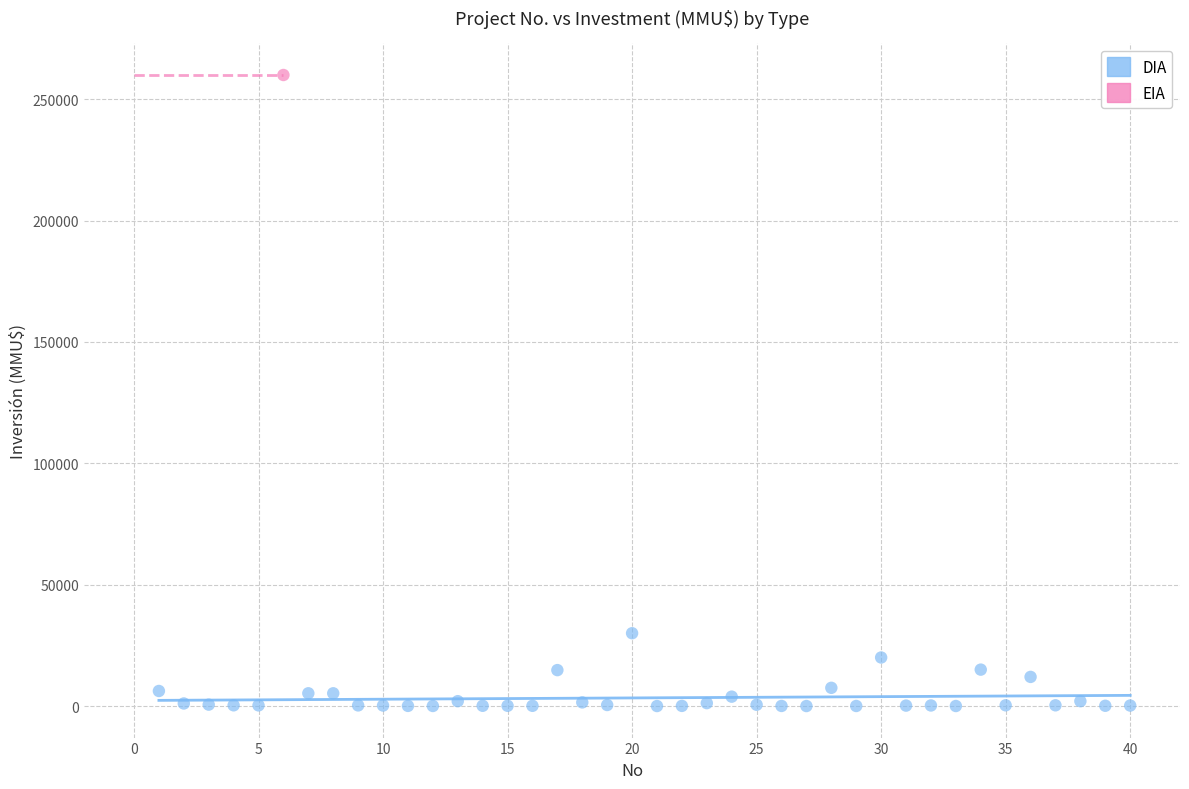

What are all the series names shown in the legend?

DIA, EIA